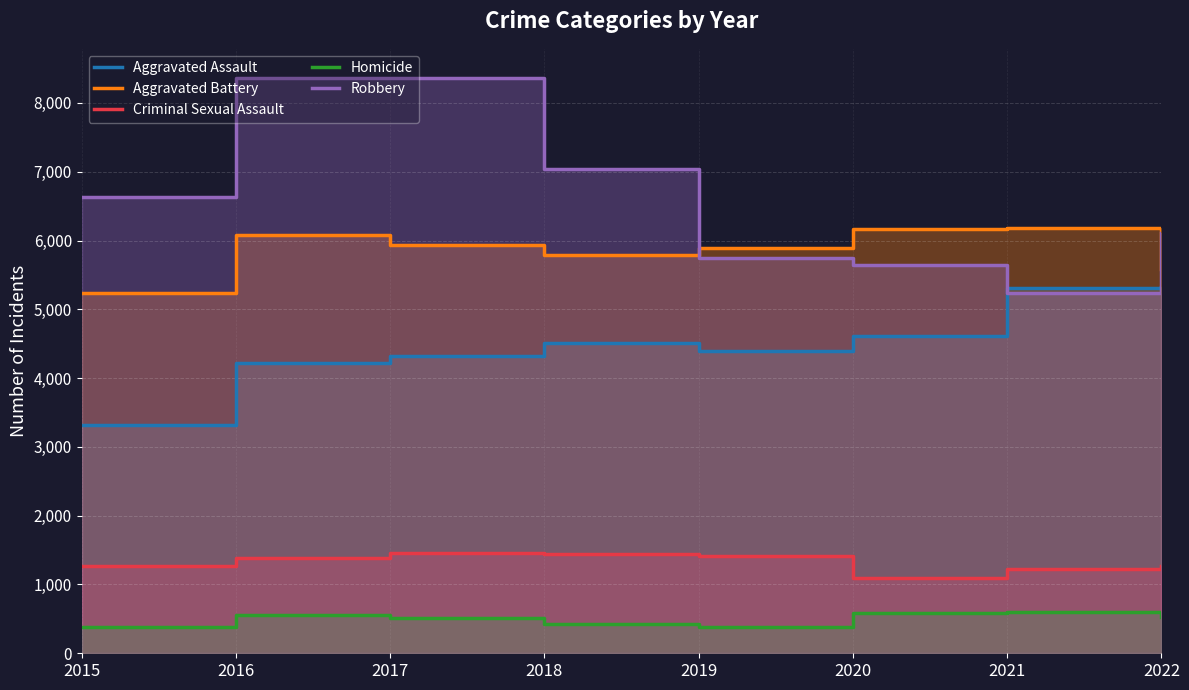

What is the minimum value for Robbery?

5237